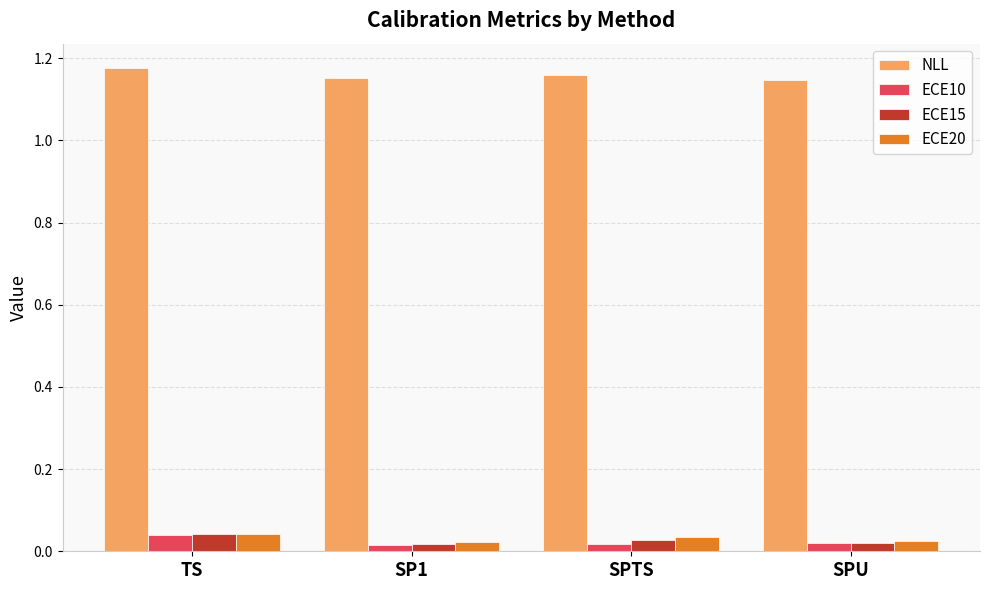

How many bars are there in total?

16